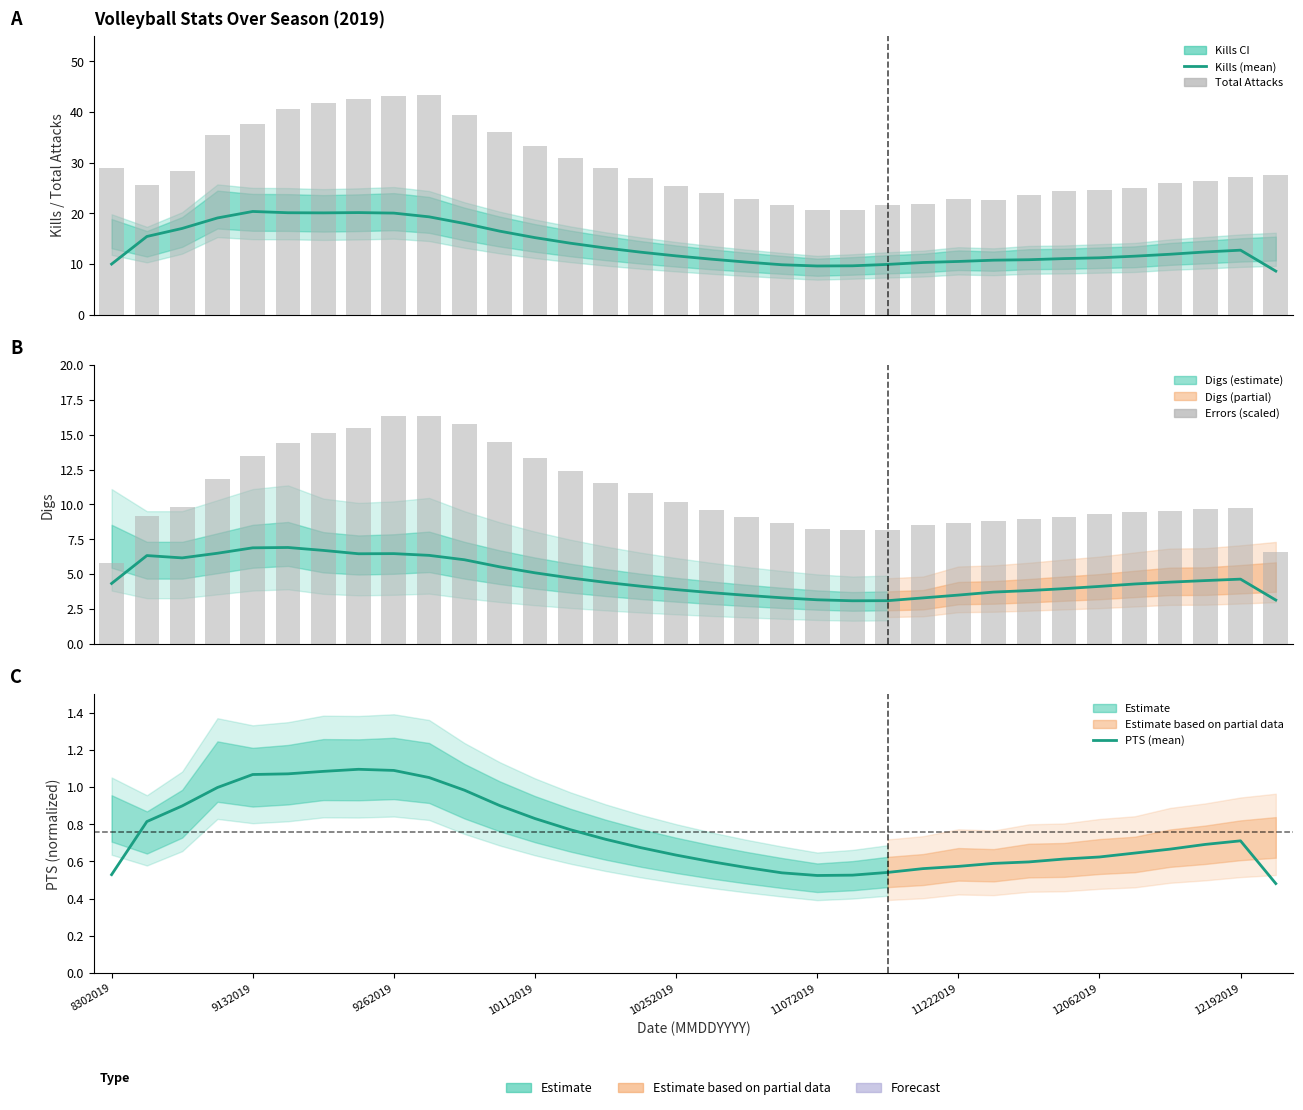

What is the label of the 11th bar from the right?

23